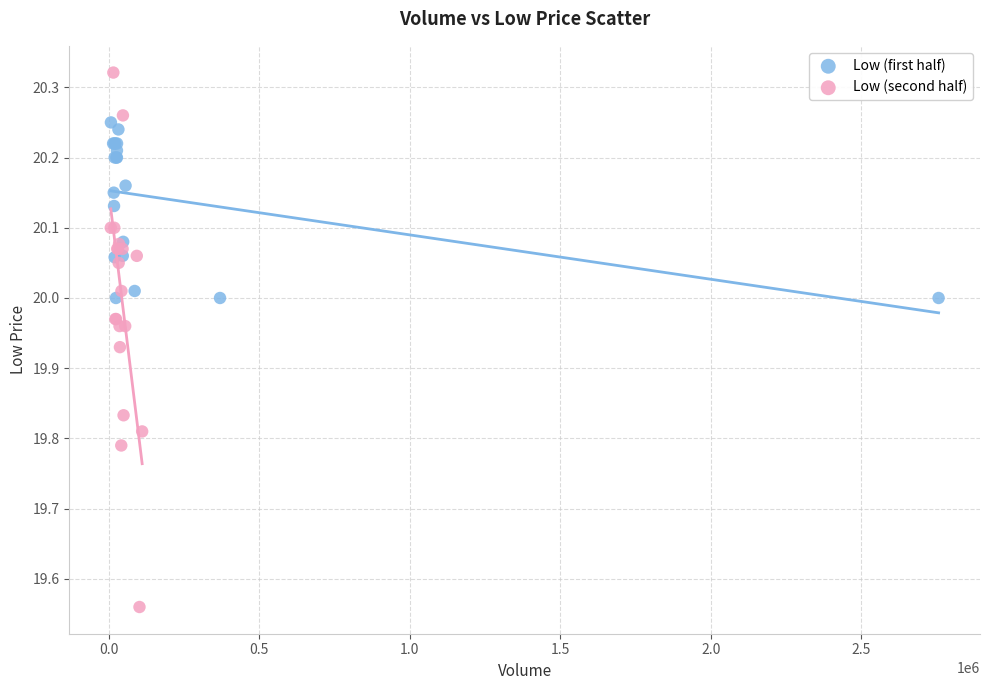

What are all the series names shown in the legend?

Low (first half), Low (second half)